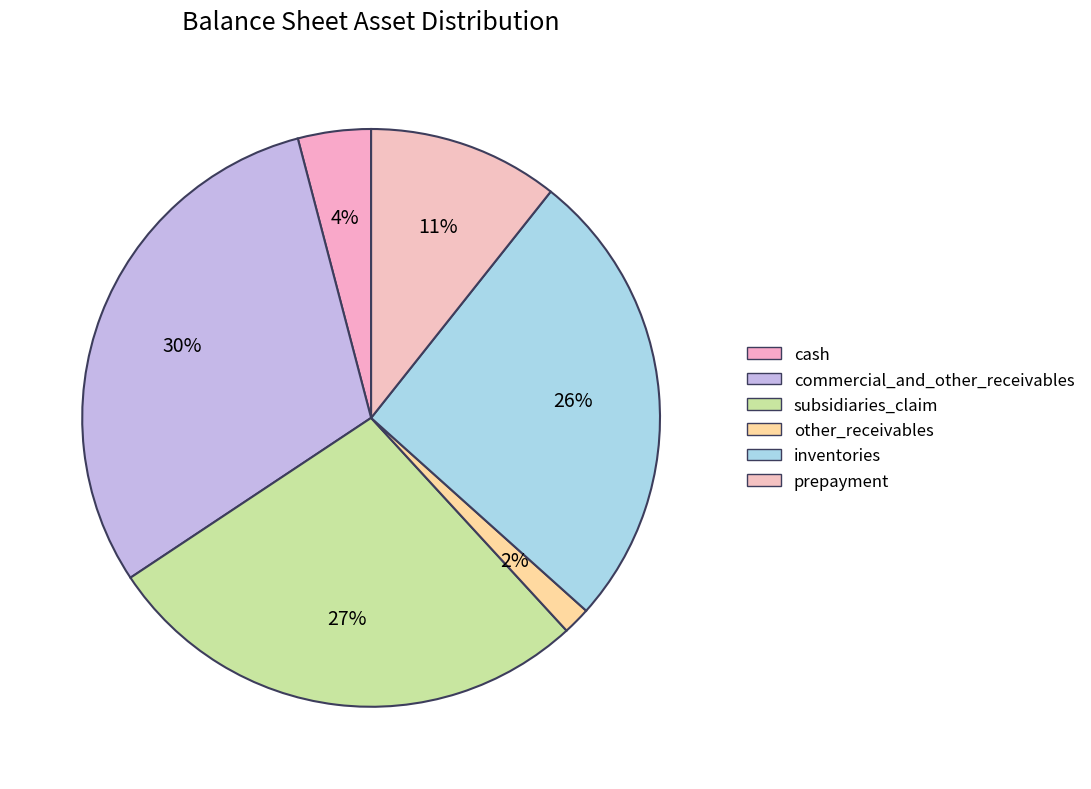

Is the sum of commercial_and_other_receivables and subsidiaries_claim greater than half?

Yes